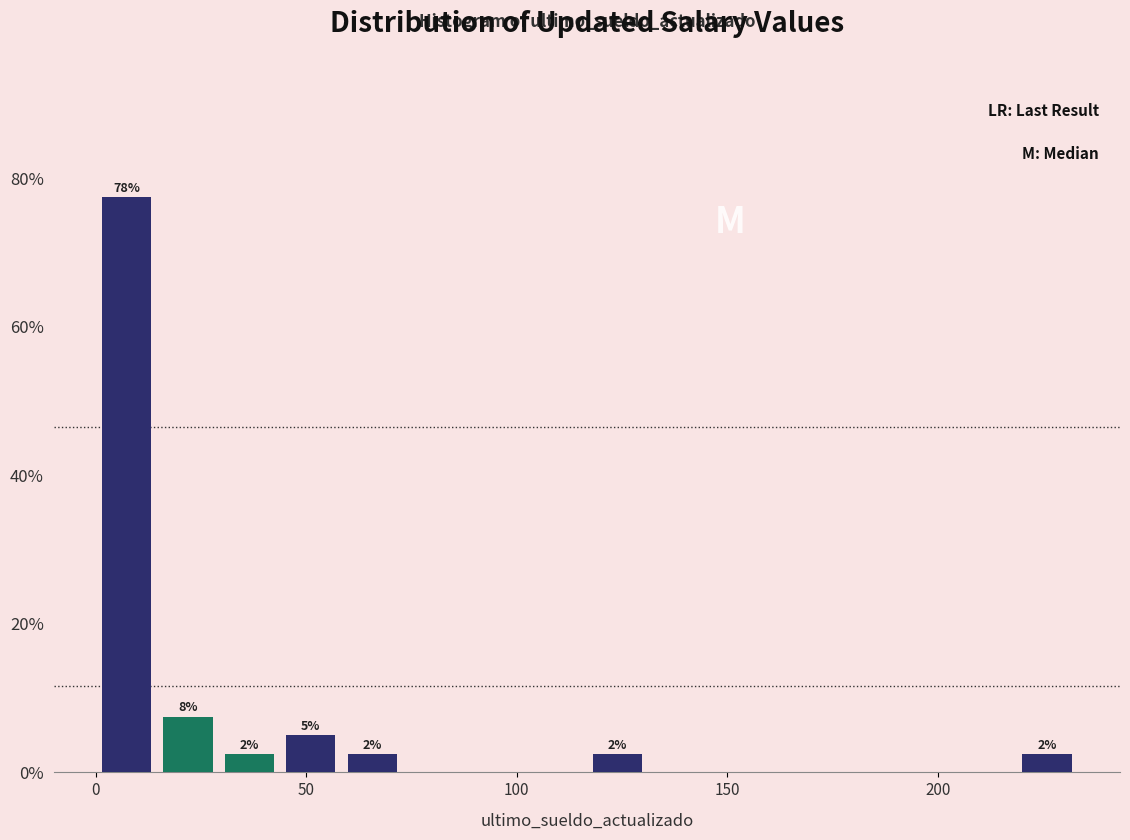

Read against the x-axis, roughly where is the centre of the tallest bar?

5